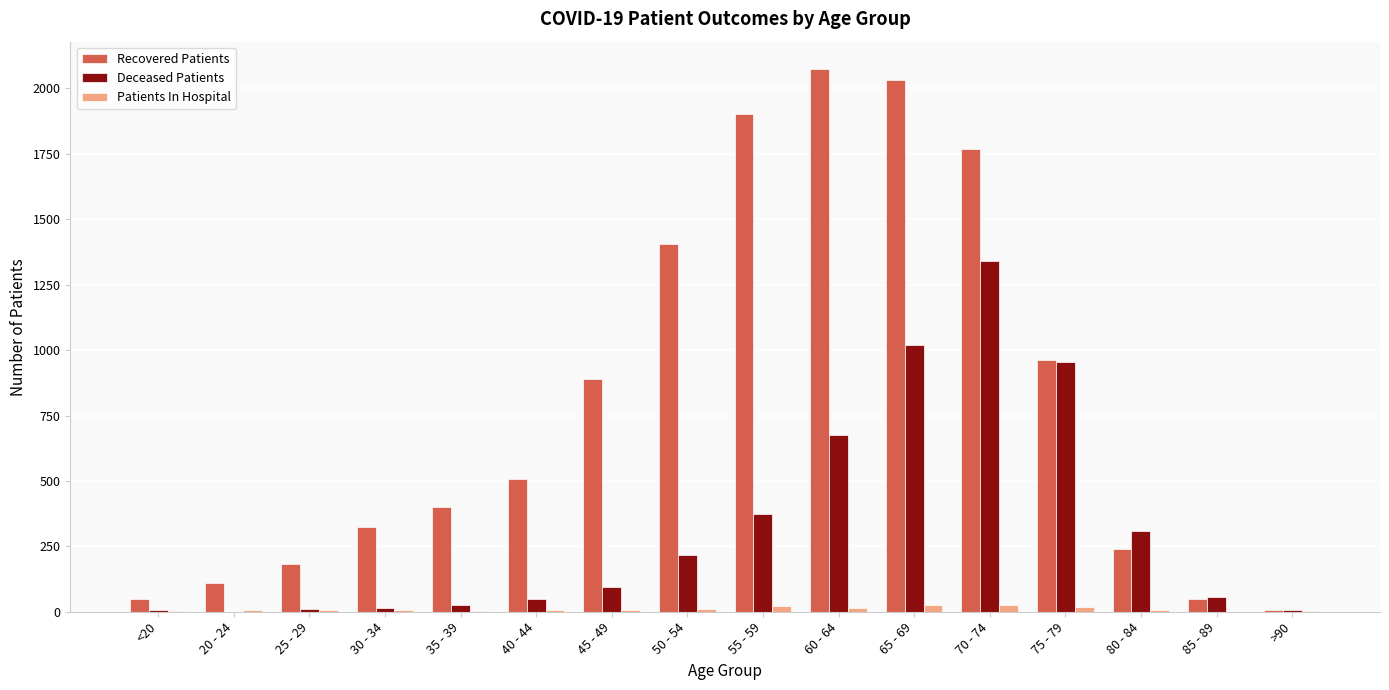

Which series has the largest total across all categories?

Recovered Patients